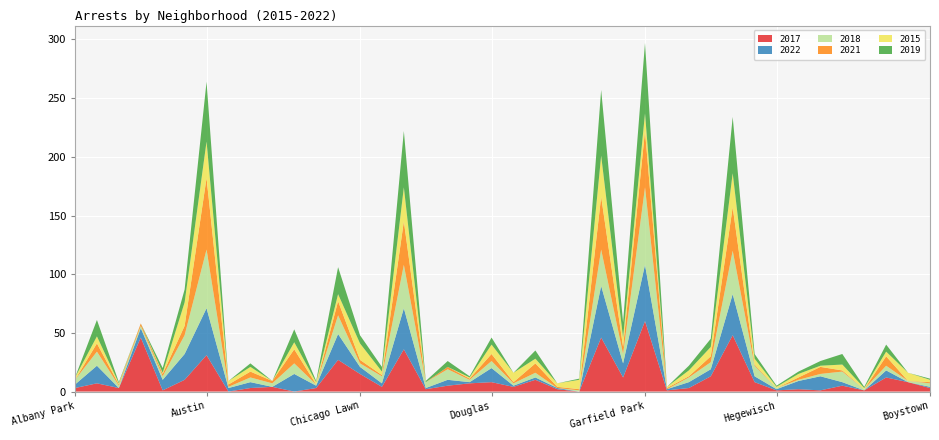

Reading left to right, list all the values displayed in this chart.

2017: Albany Park=3	Armour Square=7	Archer Heights=3	Ashburn=46	Avondale=1	Auburn Gresham=10	Austin=31	Avalon Park=0	Belmont Cragin=3	Brighton Park=4	Chinatown=0	Bridgeport=3	Chatham=27	Chicago Lawn=15	Calumet Heights=4	Grand Crossing=36	Clearing=2	Greektown=5	Humboldt Park=7	Douglas=8	Edgewater=4	Englewood=10	East Side=2	Fuller Park=0	Grand Boulevard=46	Gage Park=12	Garfield Park=60	Garfield Ridge=1	Galewood=3	Hermosa=13	Grand Crossing=48	Humboldt Park=8	Hegewisch=1	East Village=2	Burnside=1	Calumet Heights=5	Andersonville=1	Auburn Gresham=12	Beverly=8	Boystown=3
2022: Albany Park=3	Armour Square=15	Archer Heights=0	Ashburn=8	Avondale=9	Auburn Gresham=22	Austin=40	Avalon Park=3	Belmont Cragin=5	Brighton Park=0	Chinatown=15	Bridgeport=2	Chatham=22	Chicago Lawn=6	Calumet Heights=3	Grand Crossing=35	Clearing=1	Greektown=5	Humboldt Park=1	Douglas=12	Edgewater=1	Englewood=2	East Side=1	Fuller Park=0	Grand Boulevard=44	Gage Park=12	Garfield Park=48	Garfield Ridge=1	Galewood=5	Hermosa=6	Grand Crossing=35	Humboldt Park=5	Hegewisch=1	East Village=7	Burnside=12	Calumet Heights=3	Andersonville=0	Auburn Gresham=6	Beverly=0	Boystown=1
2018: Albany Park=4	Armour Square=12	Archer Heights=2	Ashburn=2	Avondale=3	Auburn Gresham=16	Austin=50	Avalon Park=1	Belmont Cragin=4	Brighton Park=3	Chinatown=9	Bridgeport=1	Chatham=16	Chicago Lawn=3	Calumet Heights=6	Grand Crossing=37	Clearing=5	Greektown=9	Humboldt Park=2	Douglas=6	Edgewater=2	Englewood=4	East Side=0	Fuller Park=1	Grand Boulevard=31	Gage Park=8	Garfield Park=66	Garfield Ridge=0	Galewood=4	Hermosa=6	Grand Crossing=37	Humboldt Park=9	Hegewisch=1	East Village=1	Burnside=2	Calumet Heights=9	Andersonville=1	Auburn Gresham=4	Beverly=1	Boystown=3
2021: Albany Park=0	Armour Square=7	Archer Heights=1	Ashburn=2	Avondale=2	Auburn Gresham=8	Austin=61	Avalon Park=2	Belmont Cragin=5	Brighton Park=2	Chinatown=12	Bridgeport=0	Chatham=12	Chicago Lawn=3	Calumet Heights=1	Grand Crossing=37	Clearing=0	Greektown=2	Humboldt Park=1	Douglas=6	Edgewater=1	Englewood=8	East Side=1	Fuller Park=1	Grand Boulevard=45	Gage Park=6	Garfield Park=48	Garfield Ridge=1	Galewood=1	Hermosa=5	Grand Crossing=37	Humboldt Park=1	Hegewisch=0	East Village=2	Burnside=6	Calumet Heights=1	Andersonville=0	Auburn Gresham=8	Beverly=0	Boystown=1
2015: Albany Park=2	Armour Square=6	Archer Heights=1	Ashburn=0	Avondale=1	Auburn Gresham=20	Austin=31	Avalon Park=3	Belmont Cragin=4	Brighton Park=0	Chinatown=6	Bridgeport=2	Chatham=6	Chicago Lawn=14	Calumet Heights=3	Grand Crossing=29	Clearing=0	Greektown=0	Humboldt Park=1	Douglas=8	Edgewater=8	Englewood=4	East Side=3	Fuller Park=8	Grand Boulevard=35	Gage Park=8	Garfield Park=15	Garfield Ridge=1	Galewood=5	Hermosa=8	Grand Crossing=29	Humboldt Park=5	Hegewisch=1	East Village=3	Burnside=1	Calumet Heights=5	Andersonville=1	Auburn Gresham=4	Beverly=7	Boystown=2
2019: Albany Park=0	Armour Square=14	Archer Heights=1	Ashburn=0	Avondale=4	Auburn Gresham=11	Austin=51	Avalon Park=0	Belmont Cragin=3	Brighton Park=0	Chinatown=11	Bridgeport=1	Chatham=23	Chicago Lawn=7	Calumet Heights=4	Grand Crossing=48	Clearing=1	Greektown=5	Humboldt Park=1	Douglas=6	Edgewater=0	Englewood=7	East Side=0	Fuller Park=1	Grand Boulevard=56	Gage Park=13	Garfield Park=60	Garfield Ridge=0	Galewood=4	Hermosa=7	Grand Crossing=48	Humboldt Park=4	Hegewisch=1	East Village=2	Burnside=4	Calumet Heights=9	Andersonville=1	Auburn Gresham=6	Beverly=0	Boystown=1